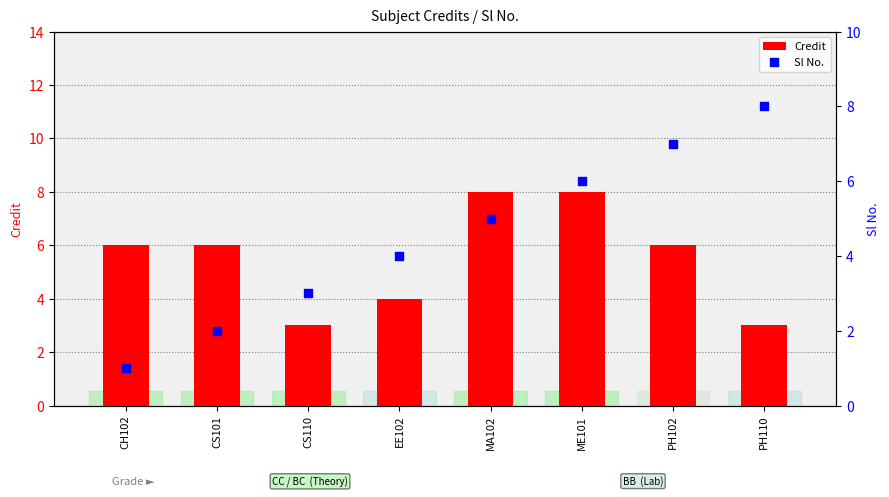

Which series contains the lowest Y value?

Sl No.